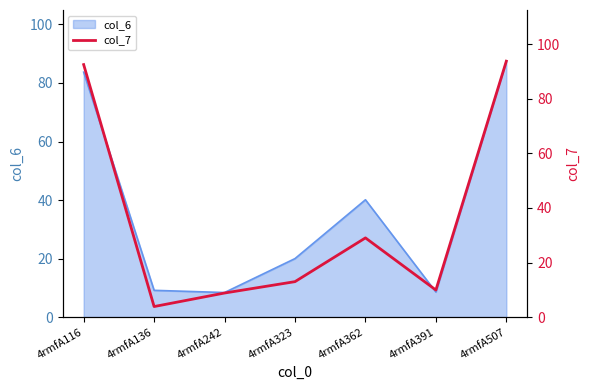

List the labels in order of value, smallest first.

4rmfA136, 4rmfA242, 4rmfA391, 4rmfA323, 4rmfA362, 4rmfA116, 4rmfA507